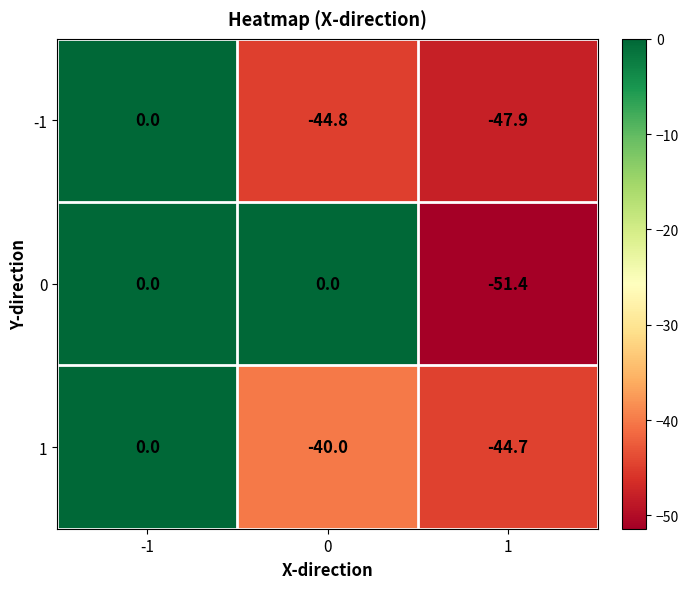

How many categories are shown in the chart?

3